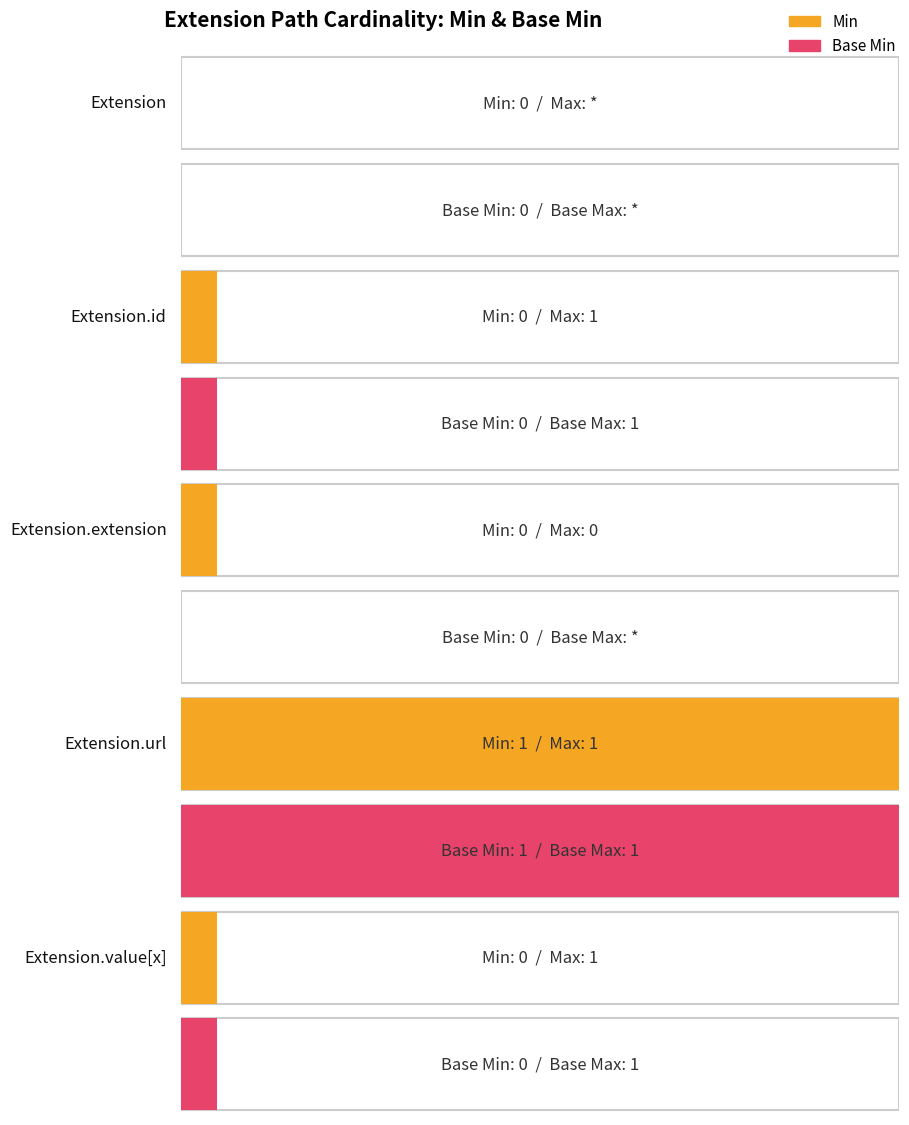

What is the value of the Base Min bar at the 4th from the left?

1